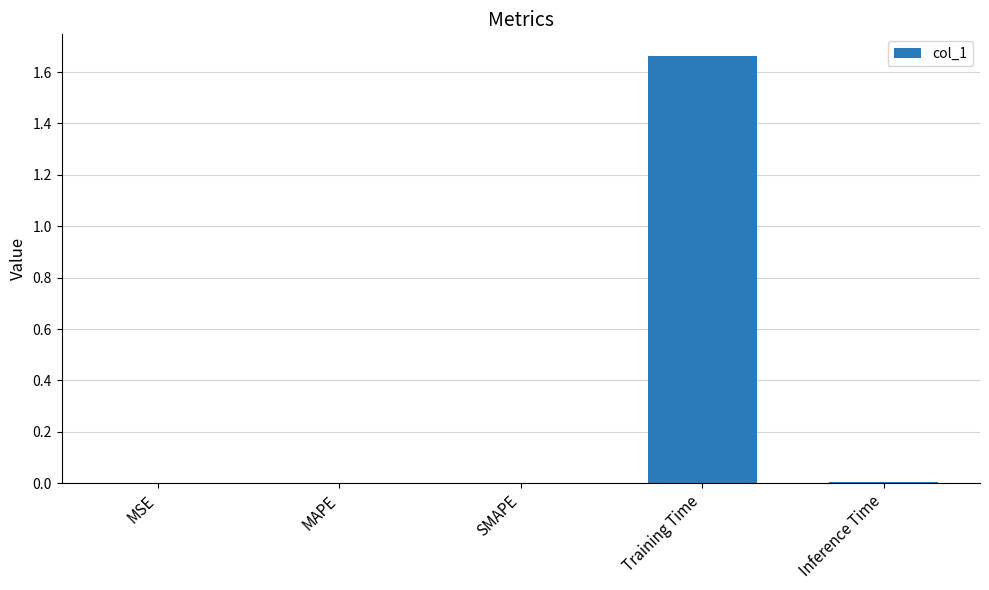

Is it true that the value at Inference Time is 0.0?

True